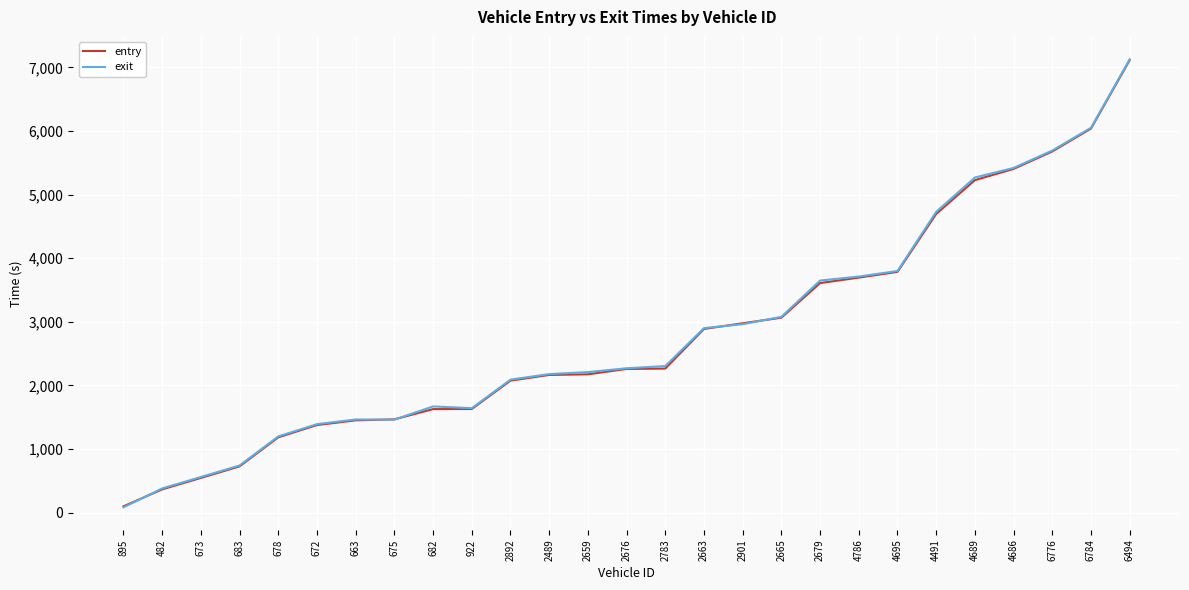

What is the difference between the highest and lowest values at 682?

42.2